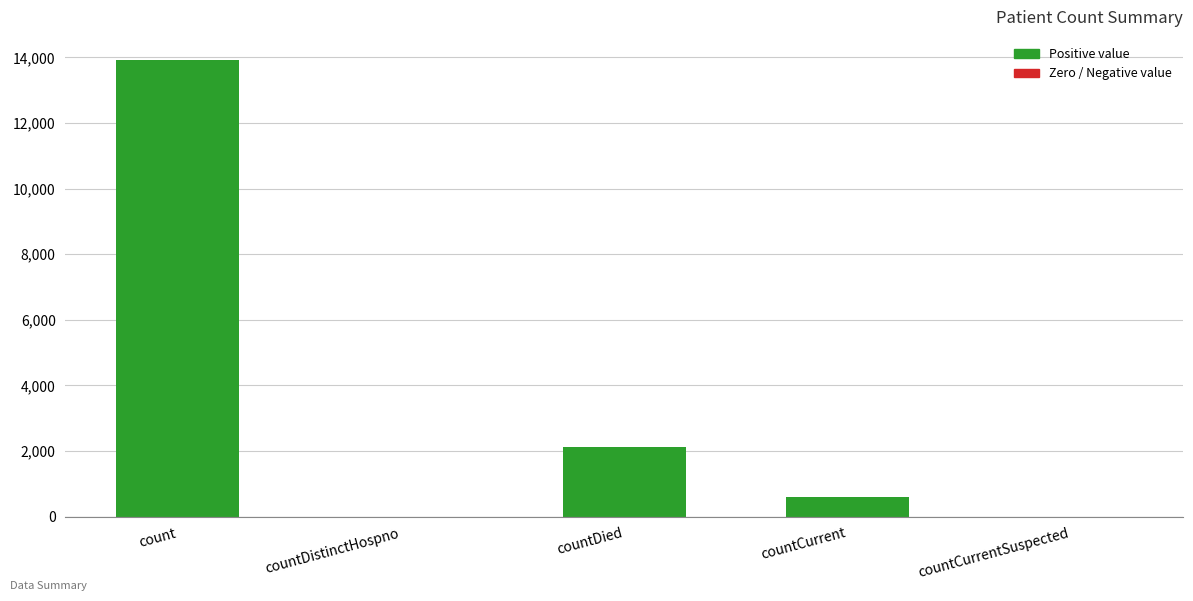

Which category has the highest value across all series?

count